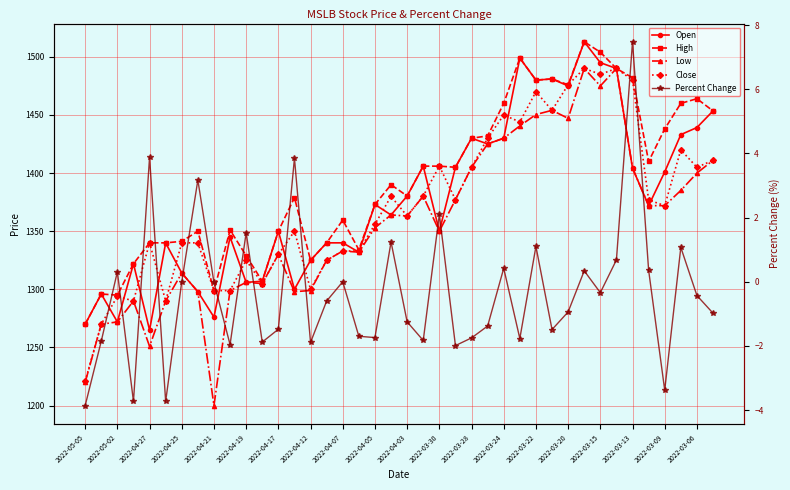

What is the average value of the Percent Change series?

-0.4